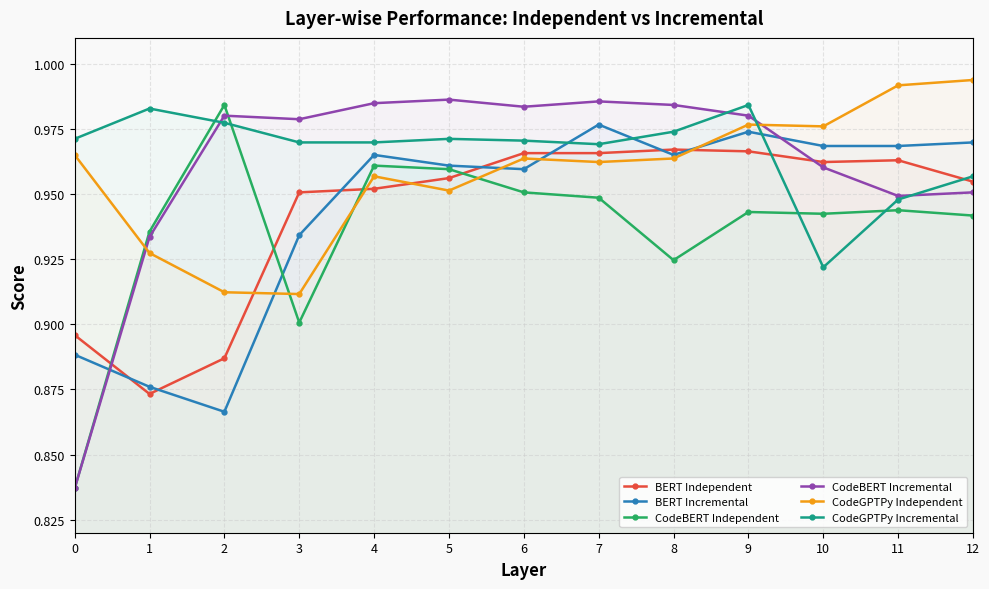

What is the value of the BERT Incremental point at the 4th from the left?

0.9